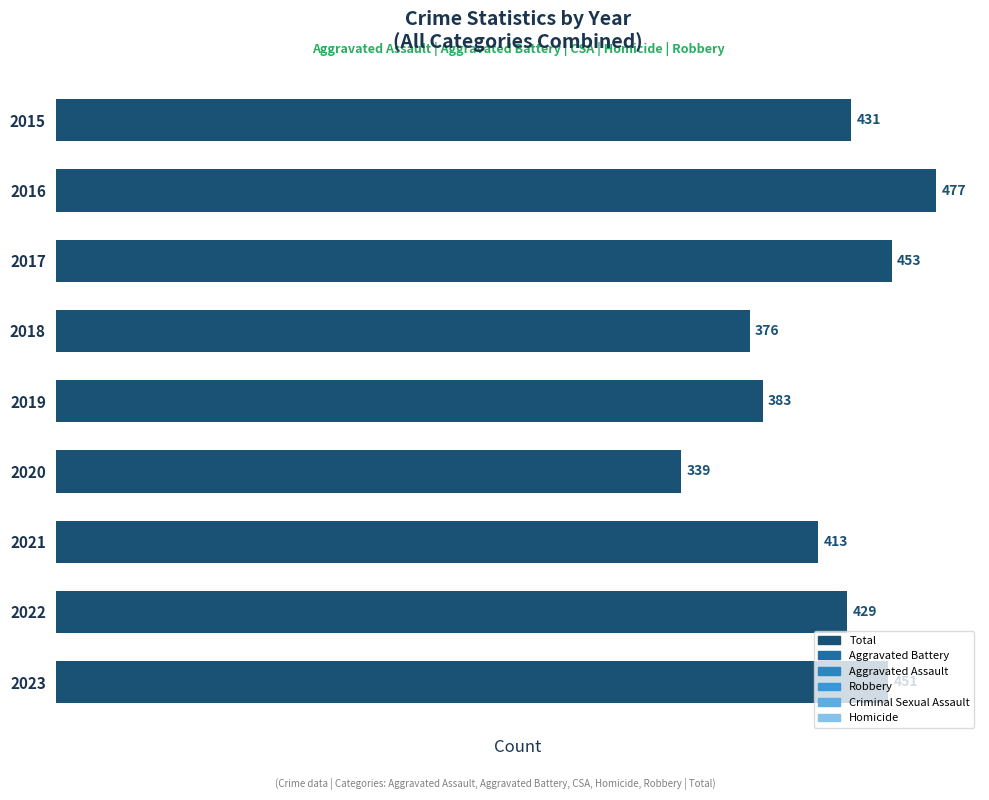

List the labels in order of value, largest first.

2016, 2017, 2023, 2015, 2022, 2021, 2019, 2018, 2020